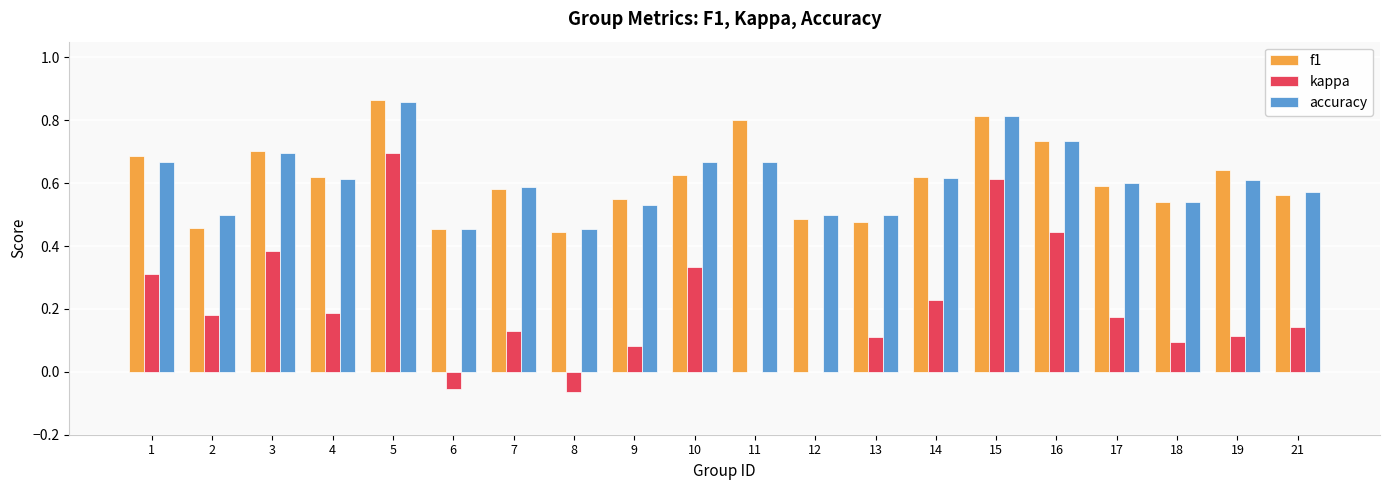

Which series changed the most between 5 and 21?

kappa